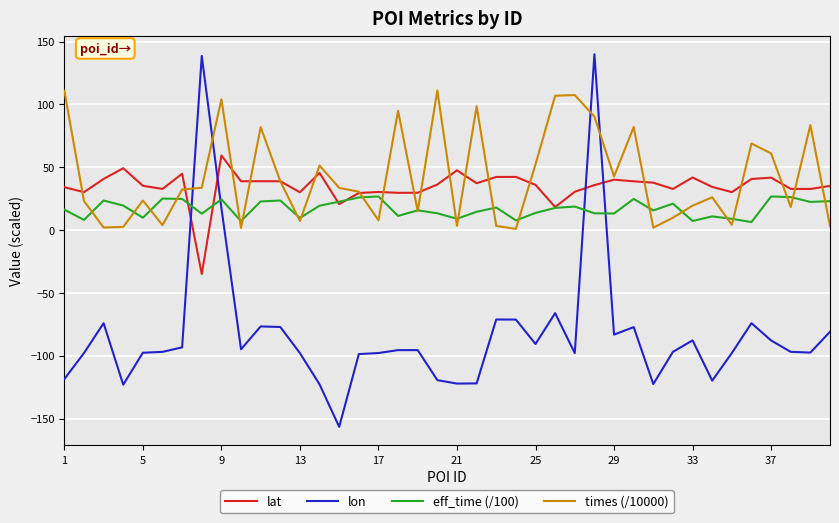

What is the average value of the times (/10000) series?

42.4